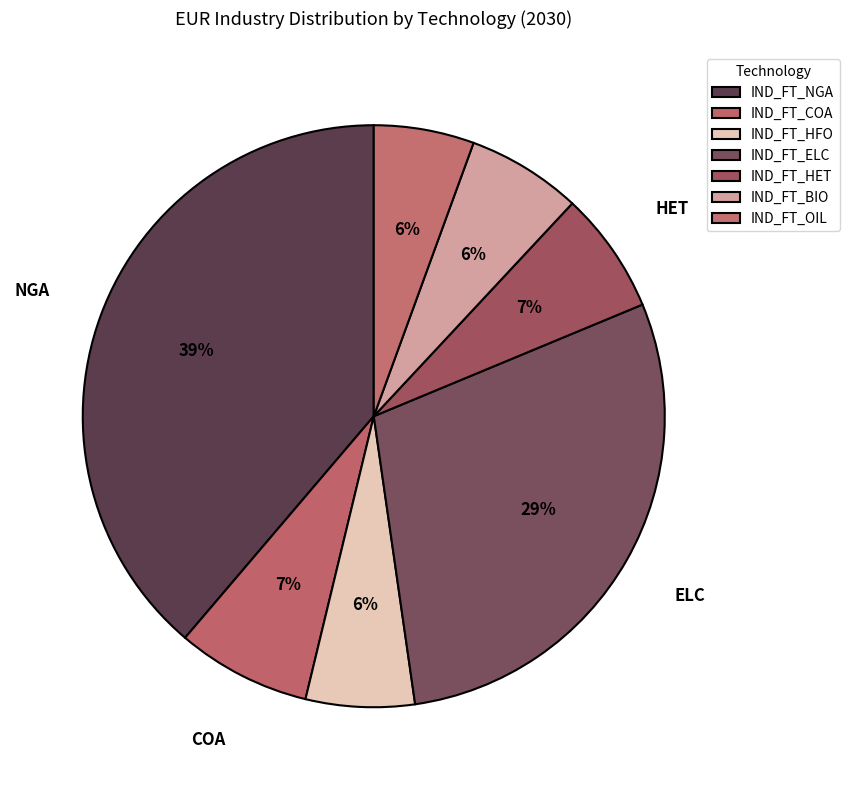

True or false: IND_FT_OIL accounts for 11% of the total.

False